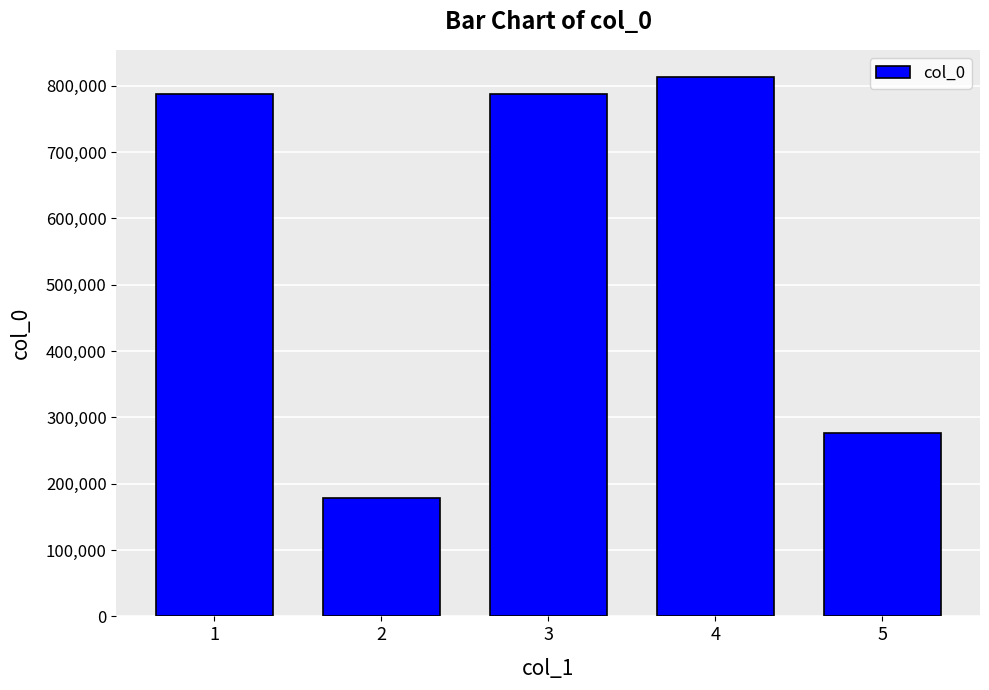

What is the minimum value shown in the chart?

179045